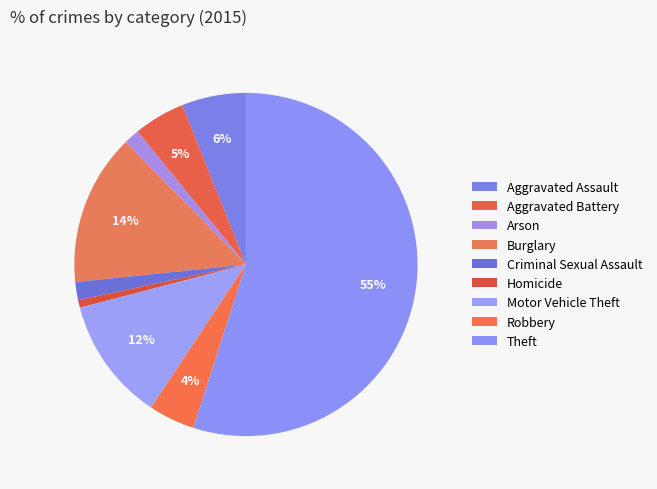

Is the sum of Theft and Arson greater than half?

Yes